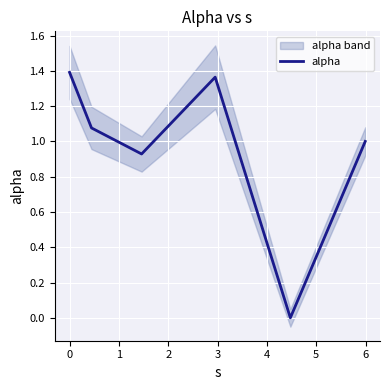

True or false: the data has more than 2 interior local peaks.

False